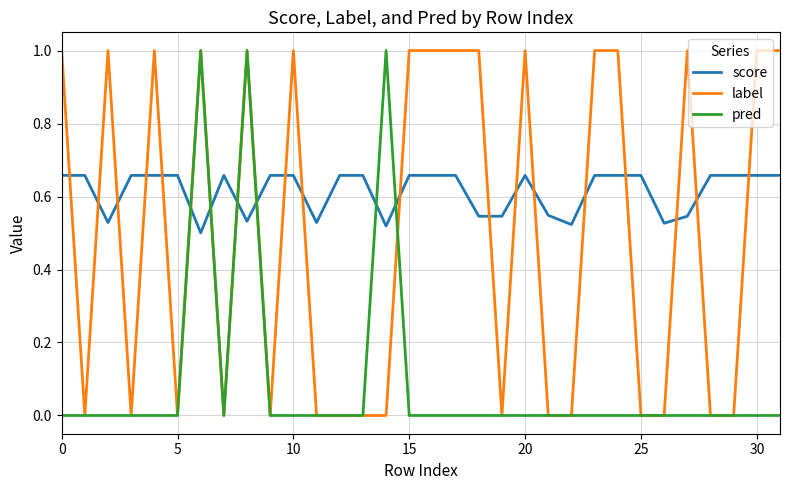

Which series has the largest total across all categories?

score